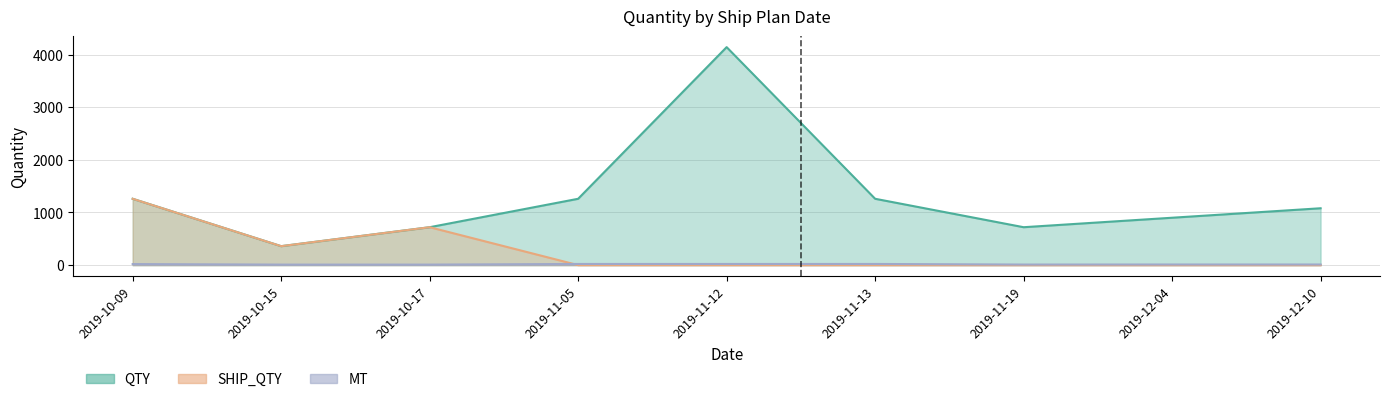

True or false: QTY has more than 2 points higher than both neighbors.

True